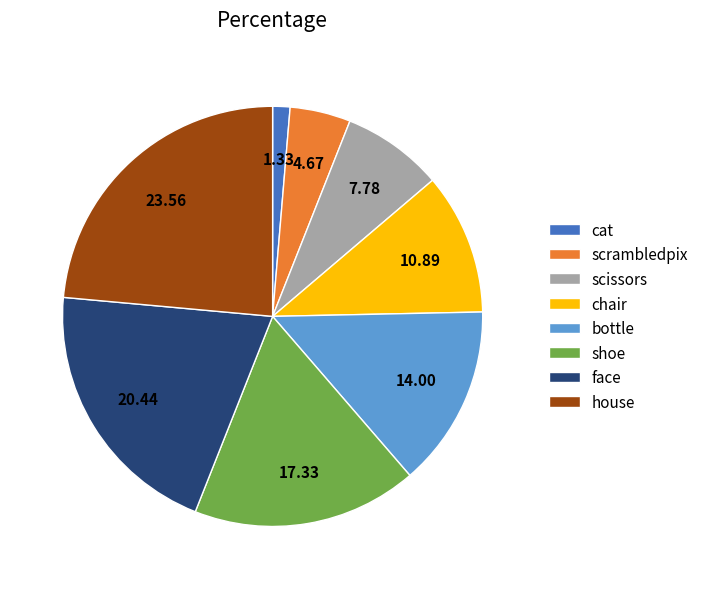

Which category has the smallest portion of the pie?

cat